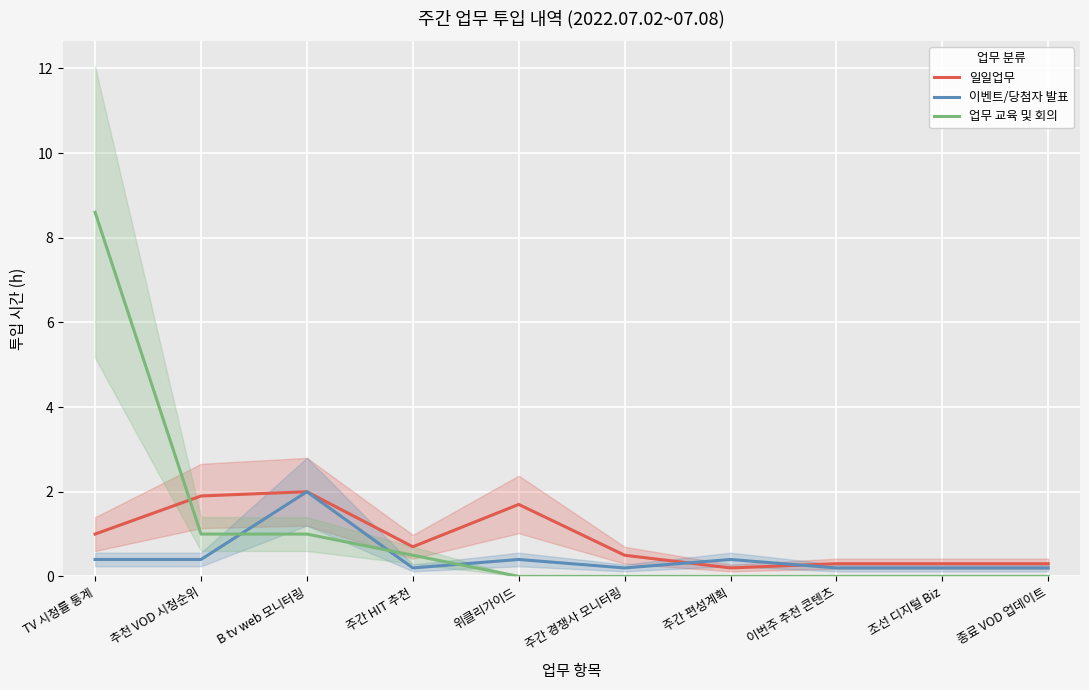

Reading left to right, transcribe all the data shown in this chart.

일일업무: 1.0	1.9	2.0	0.7	1.7	0.5	0.2	0.3	0.3	0.3
이벤트/당첨자 발표: 0.4	0.4	2.0	0.2	0.4	0.2	0.4	0.2	0.2	0.2
업무 교육 및 회의: 8.6	1.0	1.0	0.5	0.0	0.0	0.0	0.0	0.0	0.0